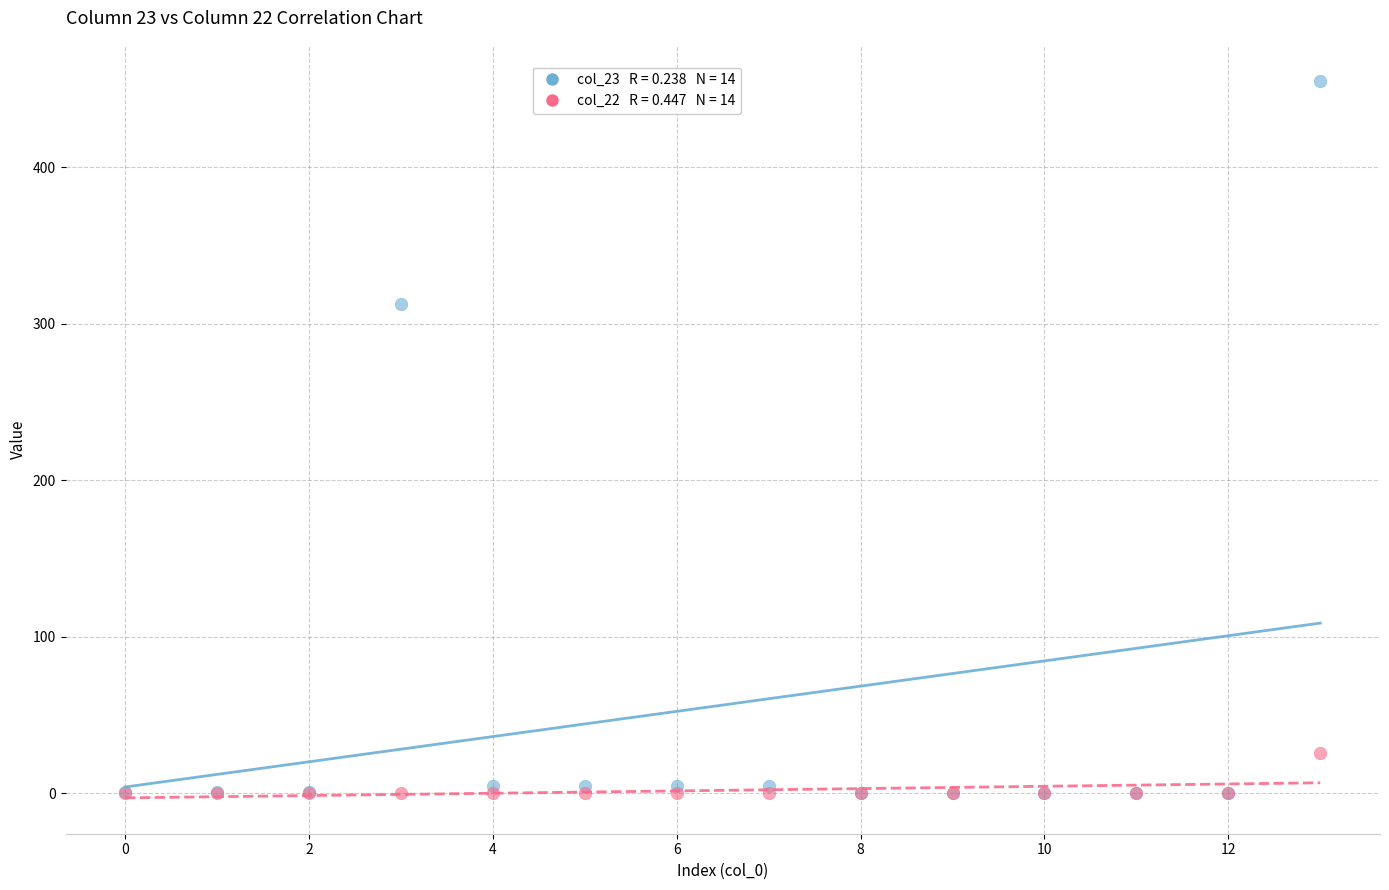

Across all series, what Y value is closest to 227?

312.6